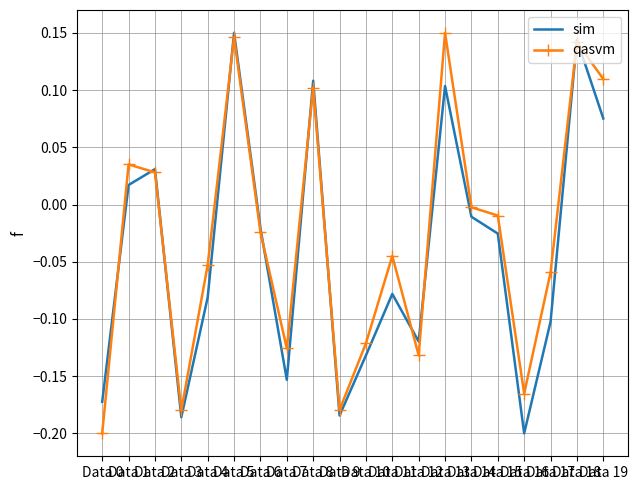

At which category does the chart reach its minimum across all series?

Data 16